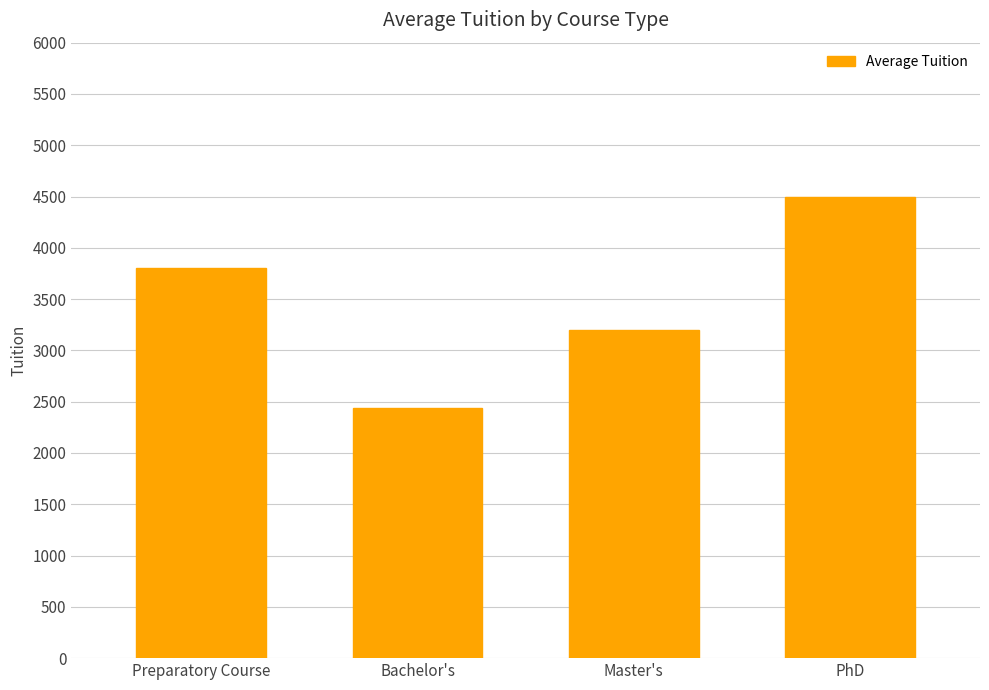

Is it true that the value at Master's is 5617?

False